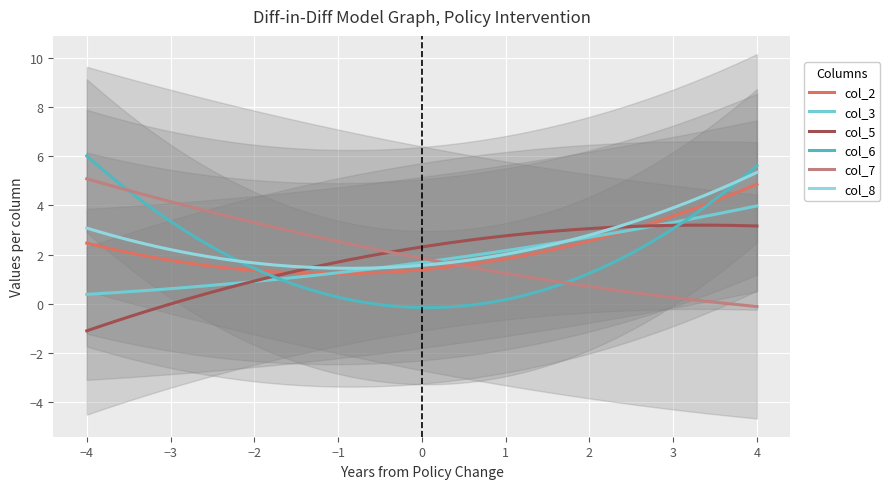

The col_5 series shows 2 at 0. True or false?

False